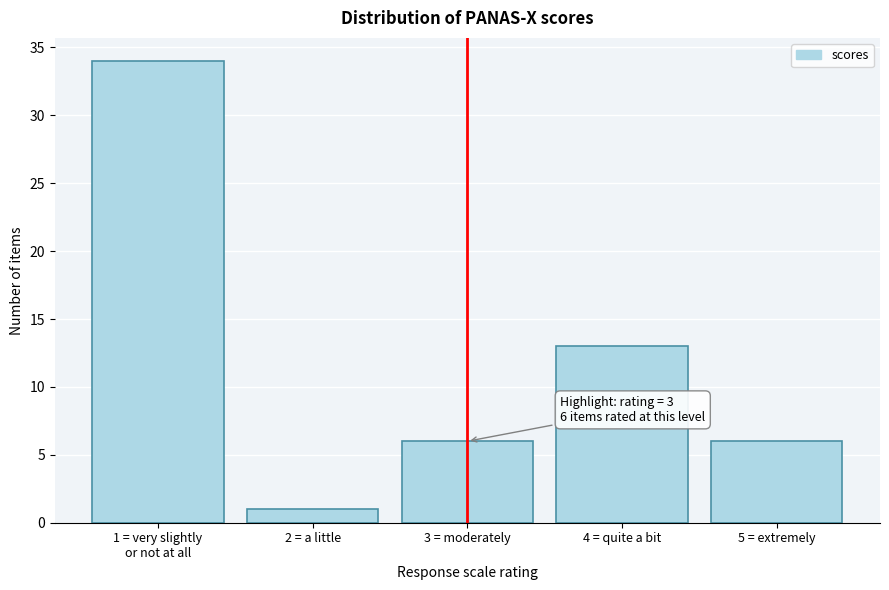

Reading left to right, transcribe all the data shown in this chart.

34	1	6	13	6